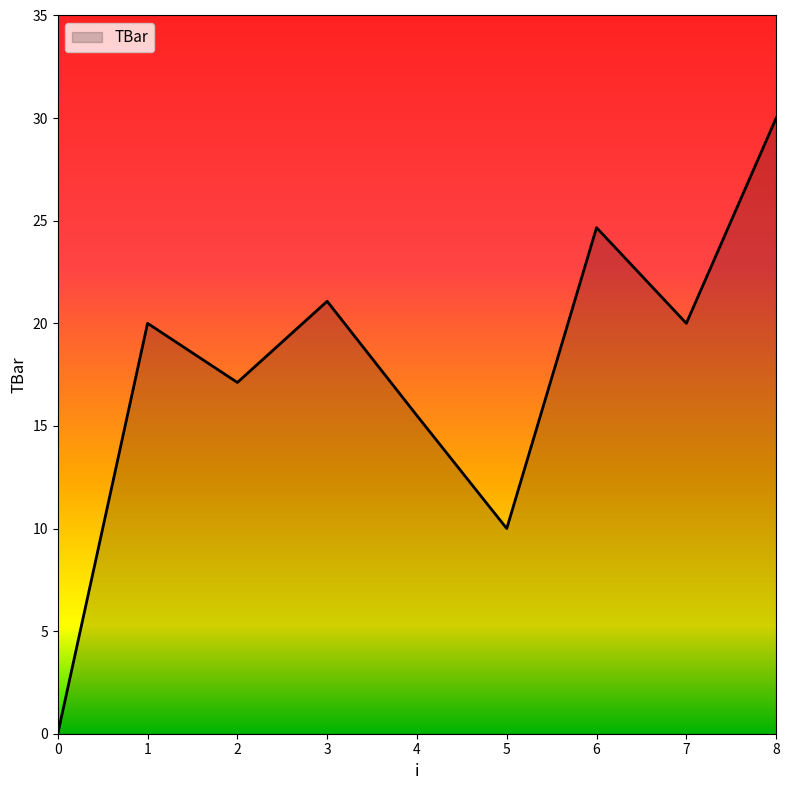

Does the chart have visible grid lines?

No